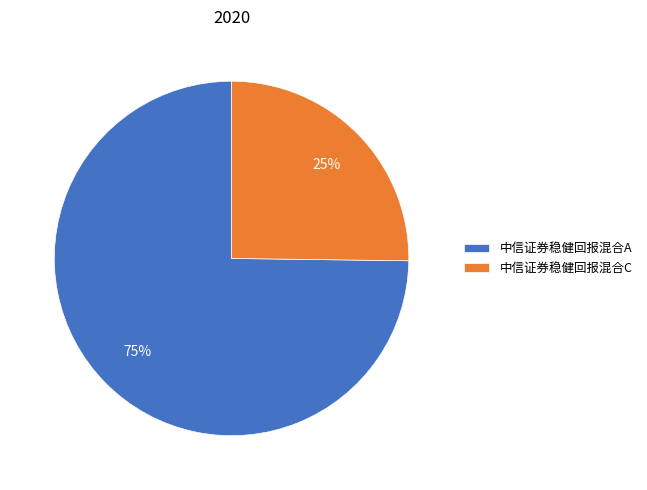

Rank the categories by value from highest to lowest.

中信证券稳健回报混合A, 中信证券稳健回报混合C